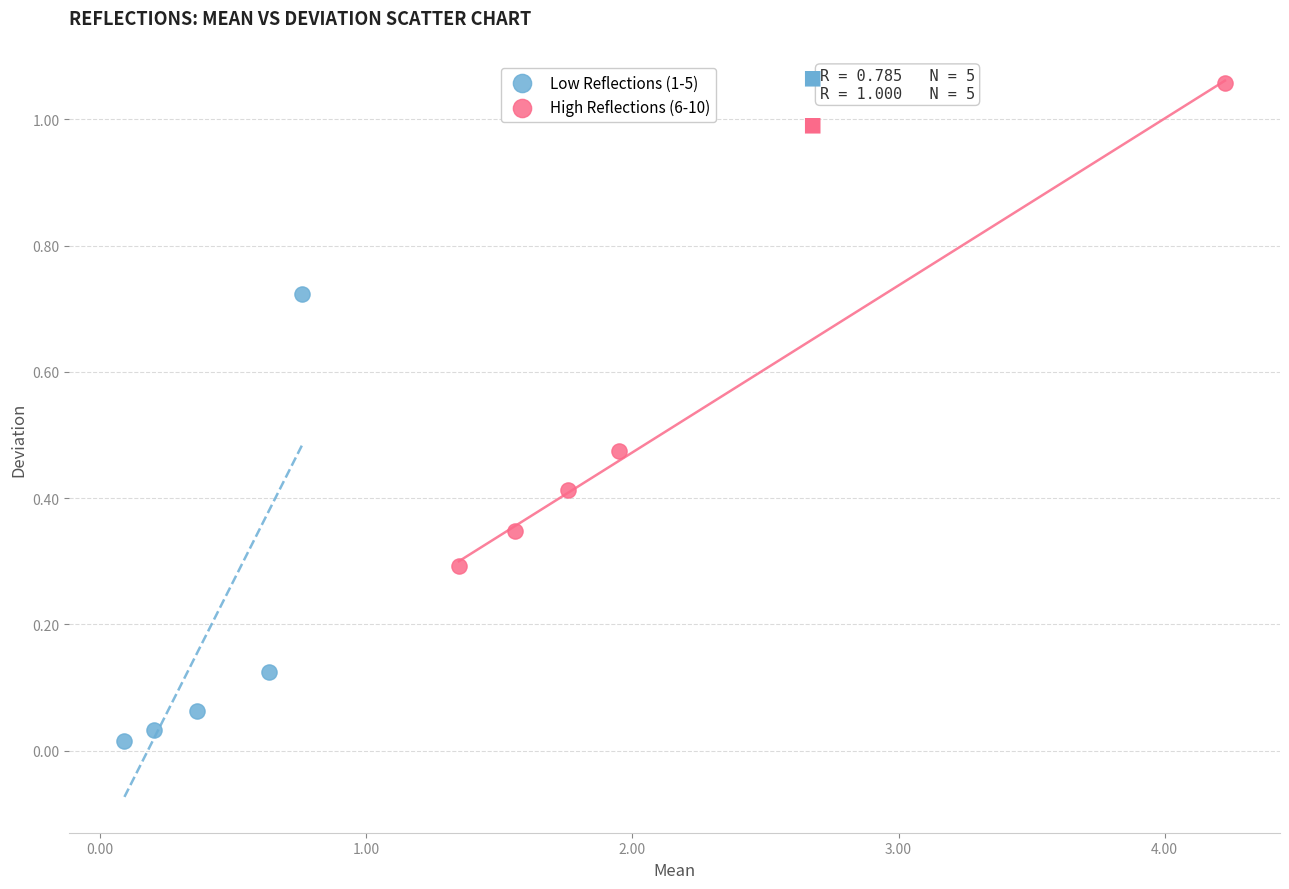

What are all the series names shown in the legend?

Low Reflections (1-5), High Reflections (6-10)